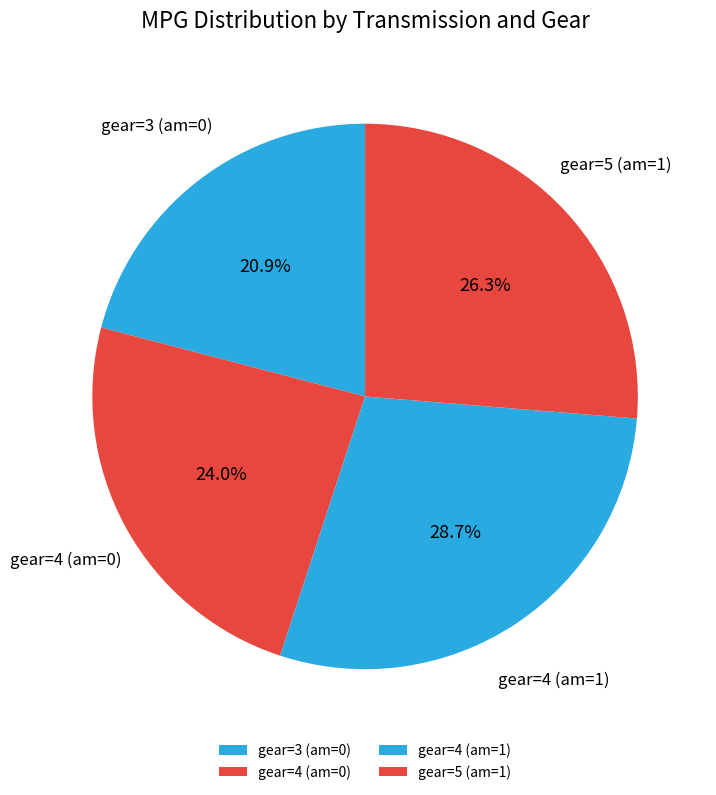

Rank the categories by value from highest to lowest.

gear=4 (am=1), gear=5 (am=1), gear=4 (am=0), gear=3 (am=0)